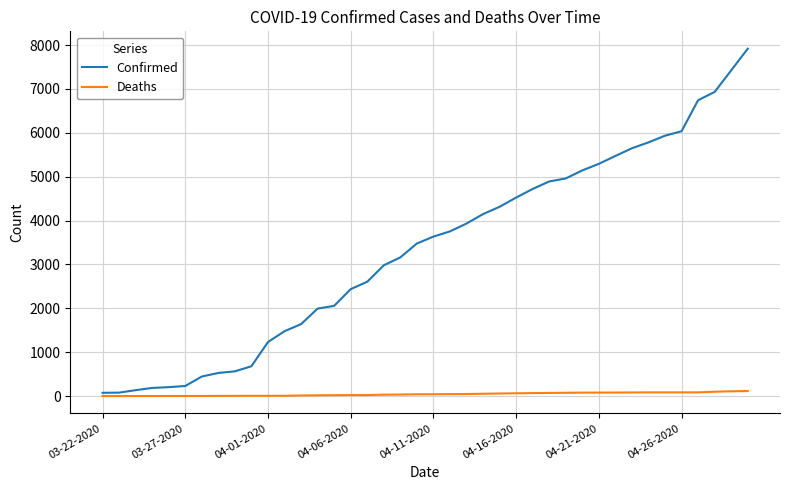

Which series has the largest total across all categories?

Confirmed